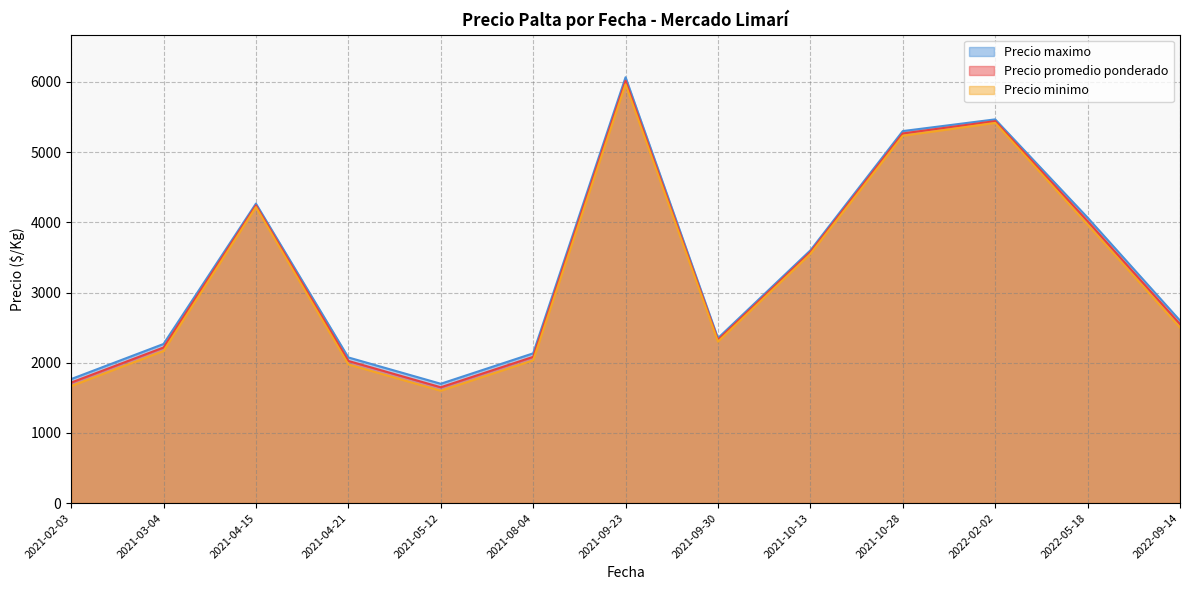

True or false: Precio promedio ponderado and Precio maximo intersect in this chart.

False